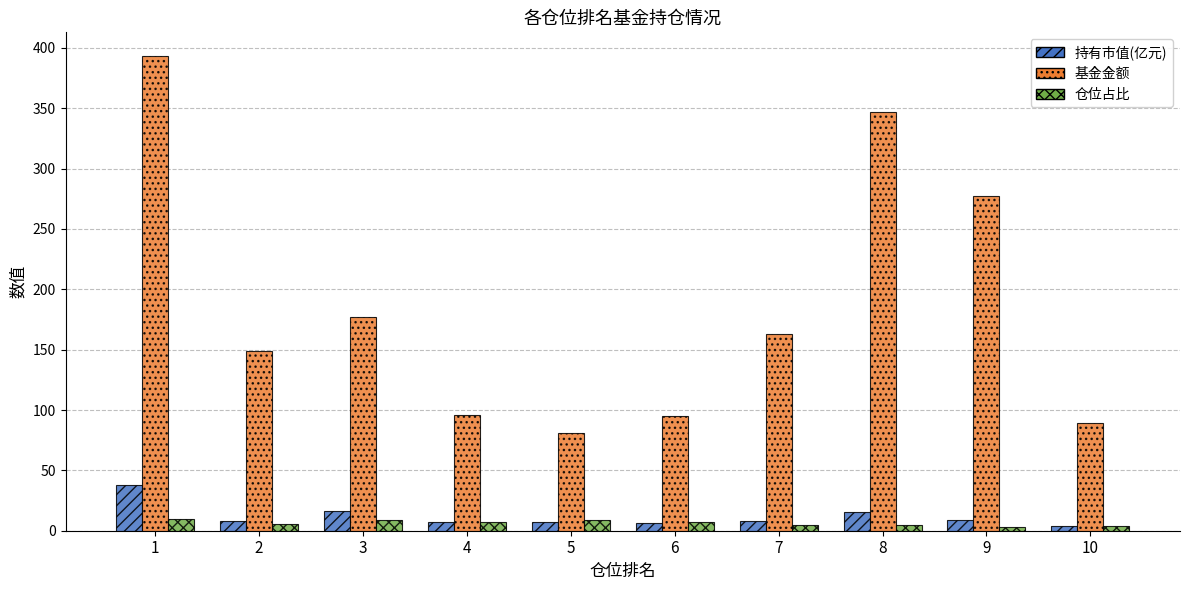

What is the value of the 仓位占比 bar at the 9th from the left?

3.3